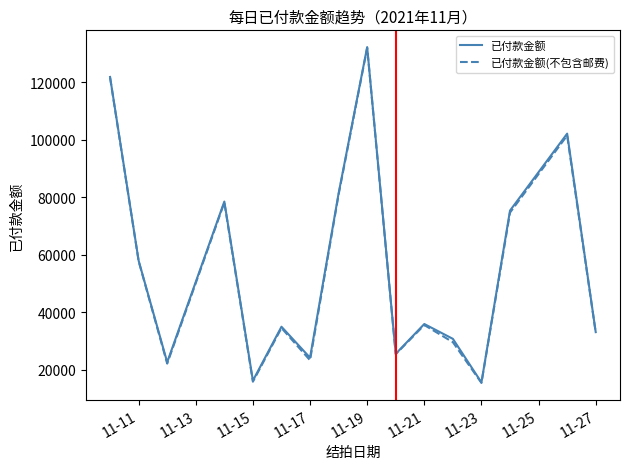

What is the minimum value for 已付款金额?

15538